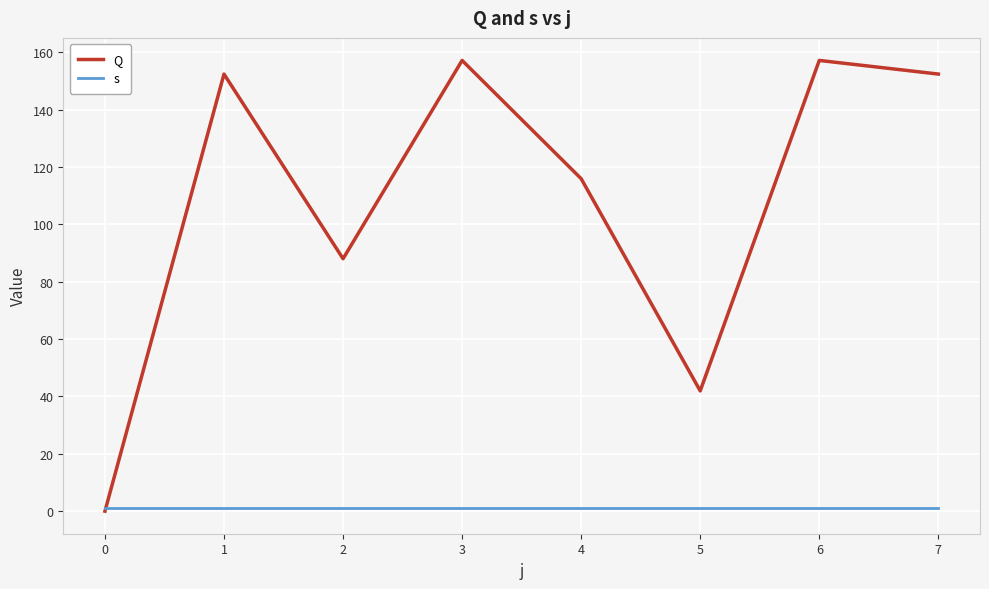

Reading left to right, list all the values displayed in this chart.

Q: 0=0.0	1=152.4	2=88.0	3=157.2	4=115.9	5=41.9	6=157.2	7=152.4
s: 0=1.0	1=1.0	2=1.0	3=1.0	4=1.0	5=1.0	6=1.0	7=1.0